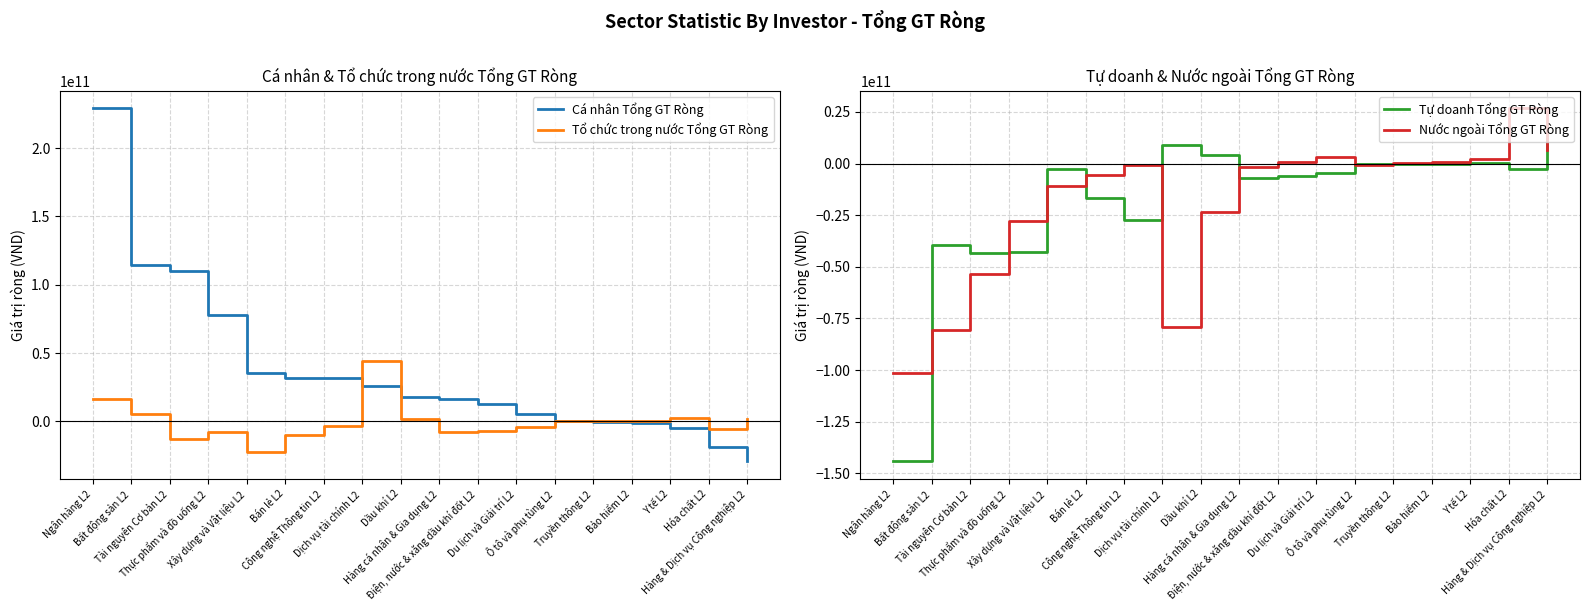

How many data points in Cá nhân Tổng GT Ròng are above 17534066701?

8